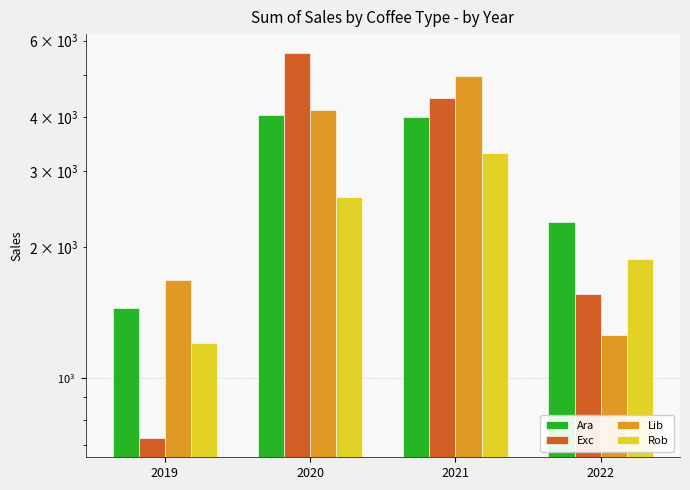

True or false: Exc has a value of 2506.4 at 2021.

False